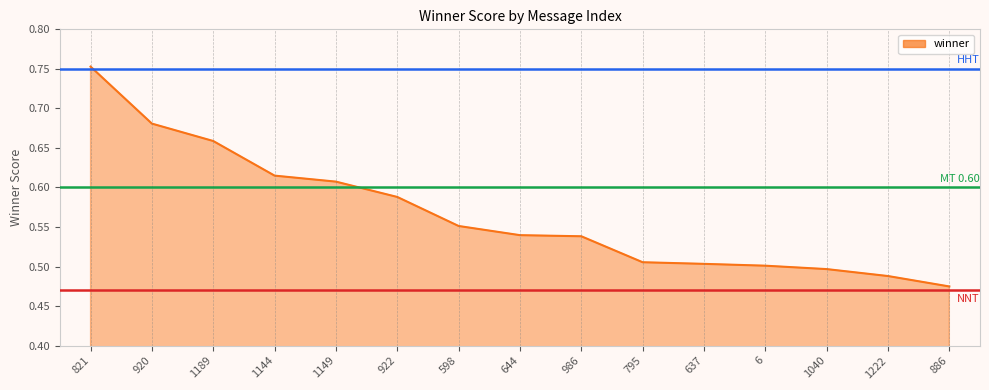

Which label corresponds to the smallest value in the chart?

886